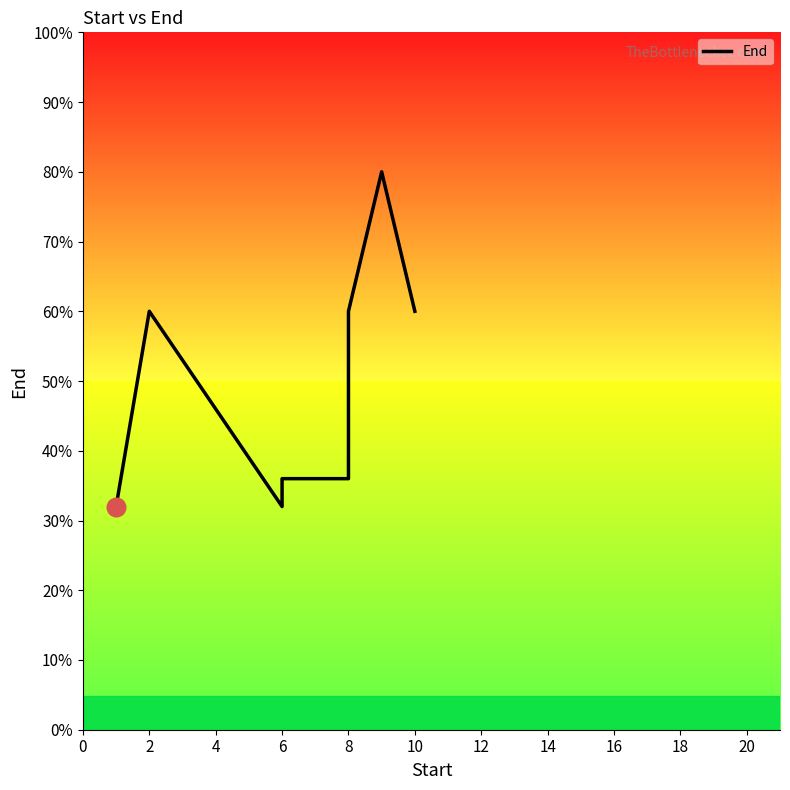

Which has a higher value, 8 or 6?

8